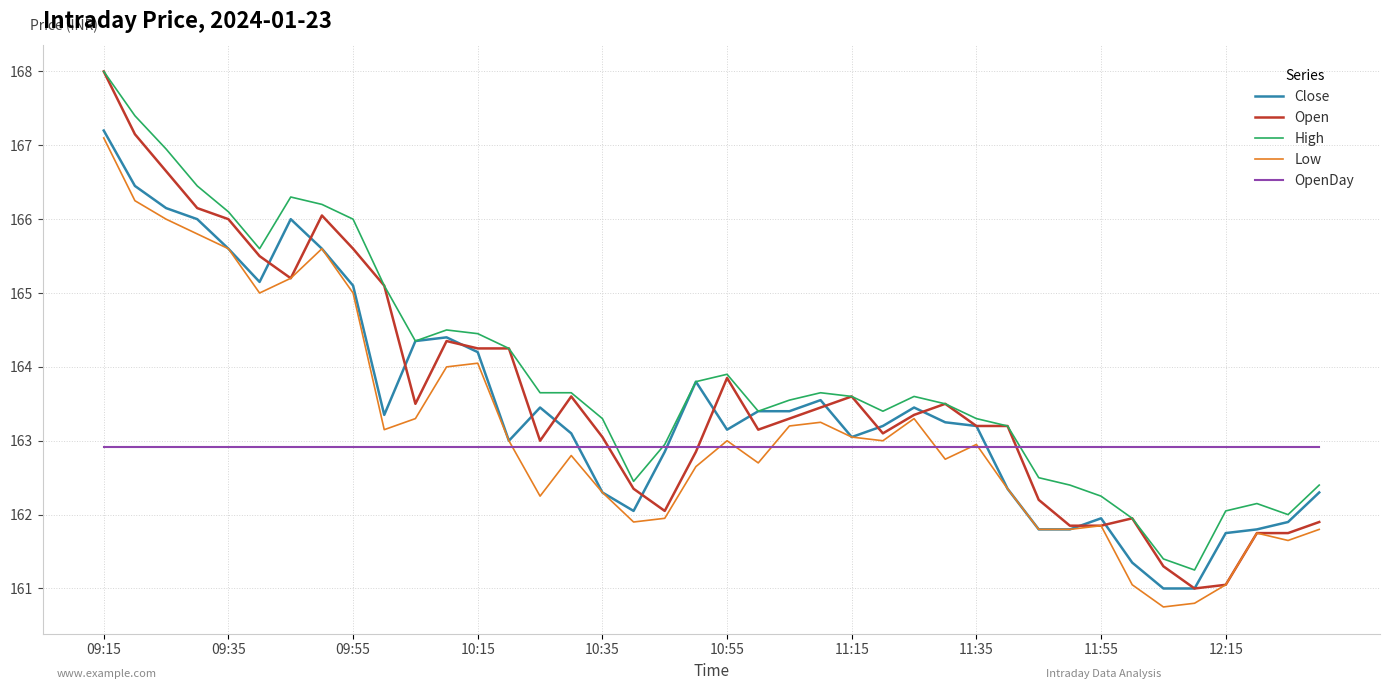

Which series has the widest spread of values?

Open